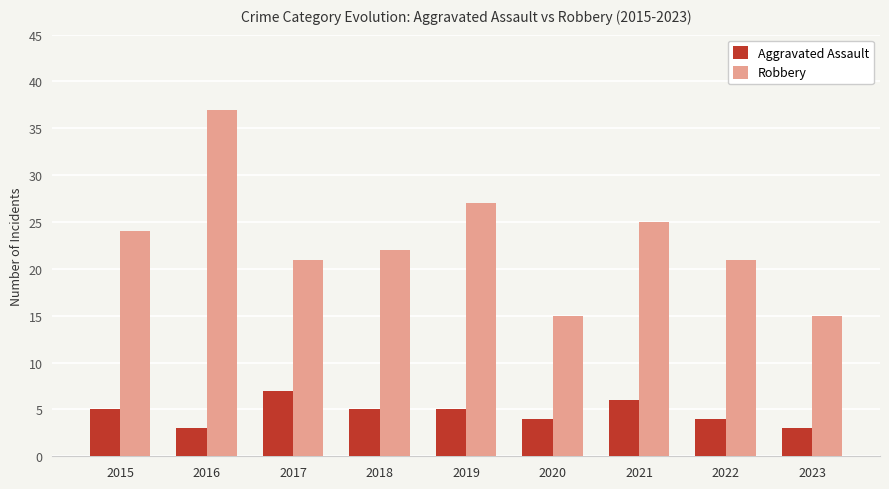

How many data points in Aggravated Assault are less than 5?

4